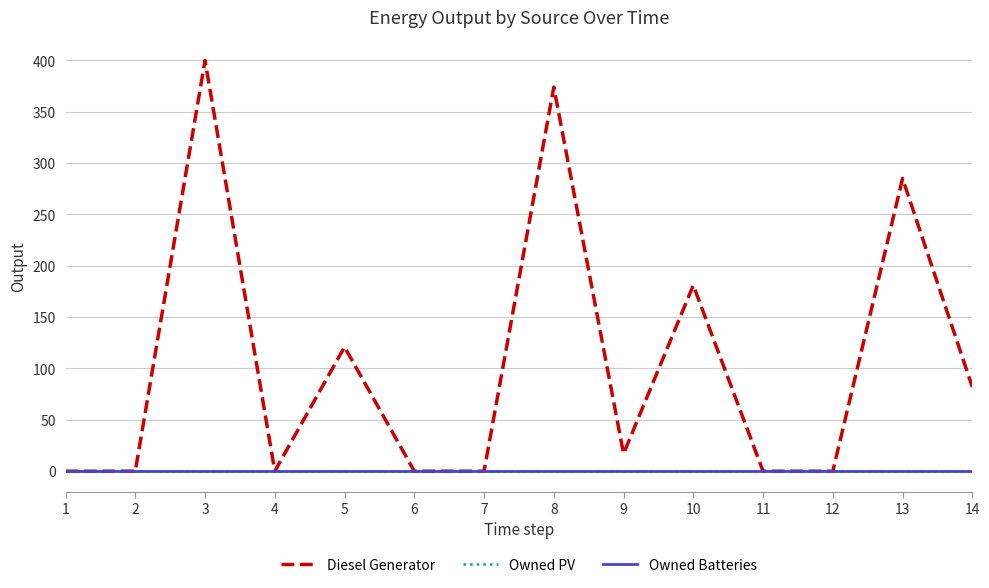

Does the chart have visible grid lines?

Yes